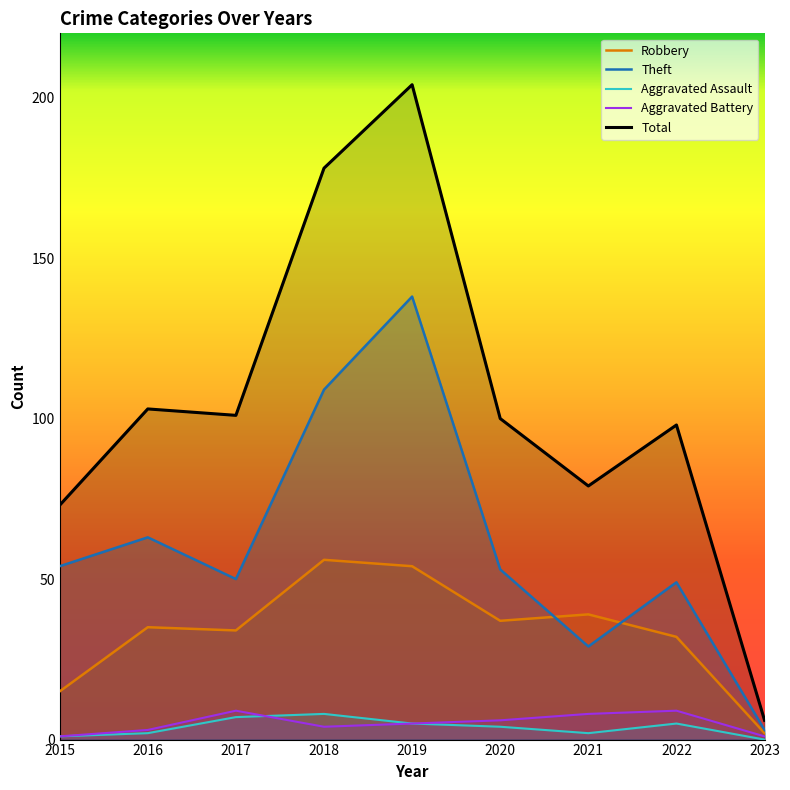

Where is Aggravated Battery nearest to the value 5?

2019